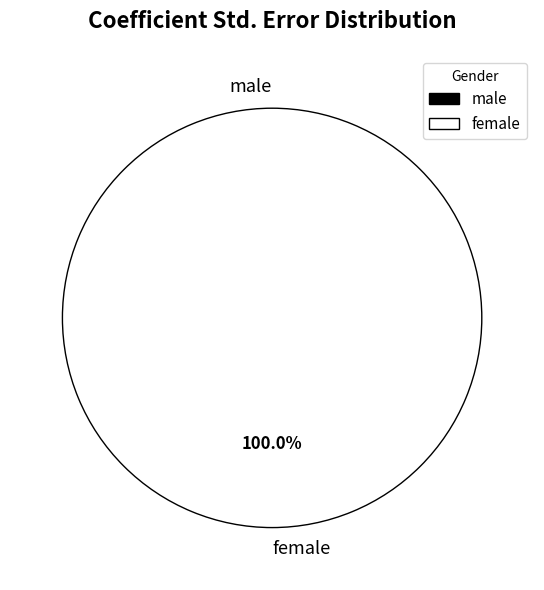

Does any single category account for the majority?

Yes